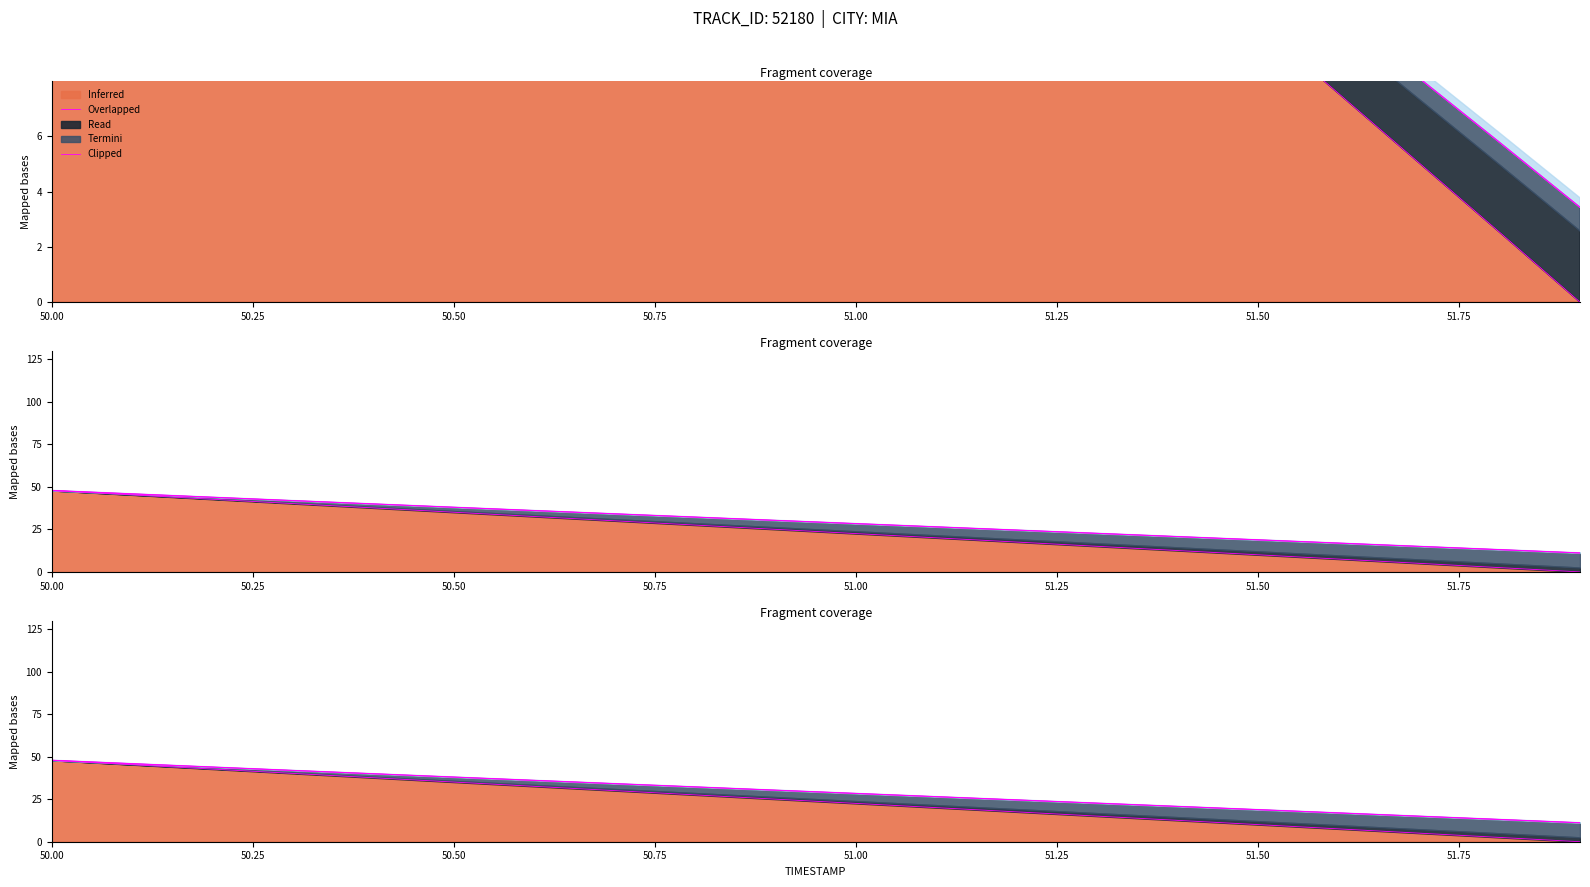

How many categories are shown in the chart?

20